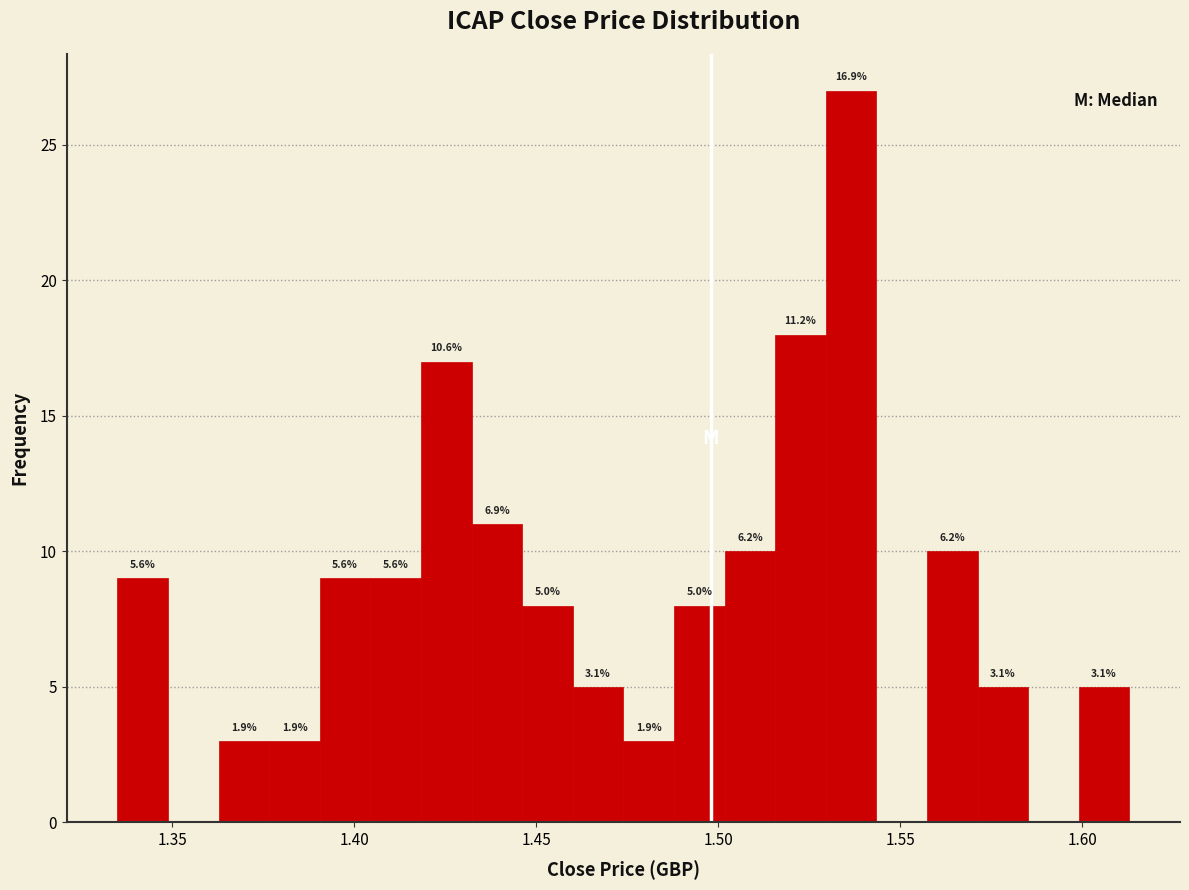

Read against the x-axis, roughly where is the centre of the tallest bar?

1.535